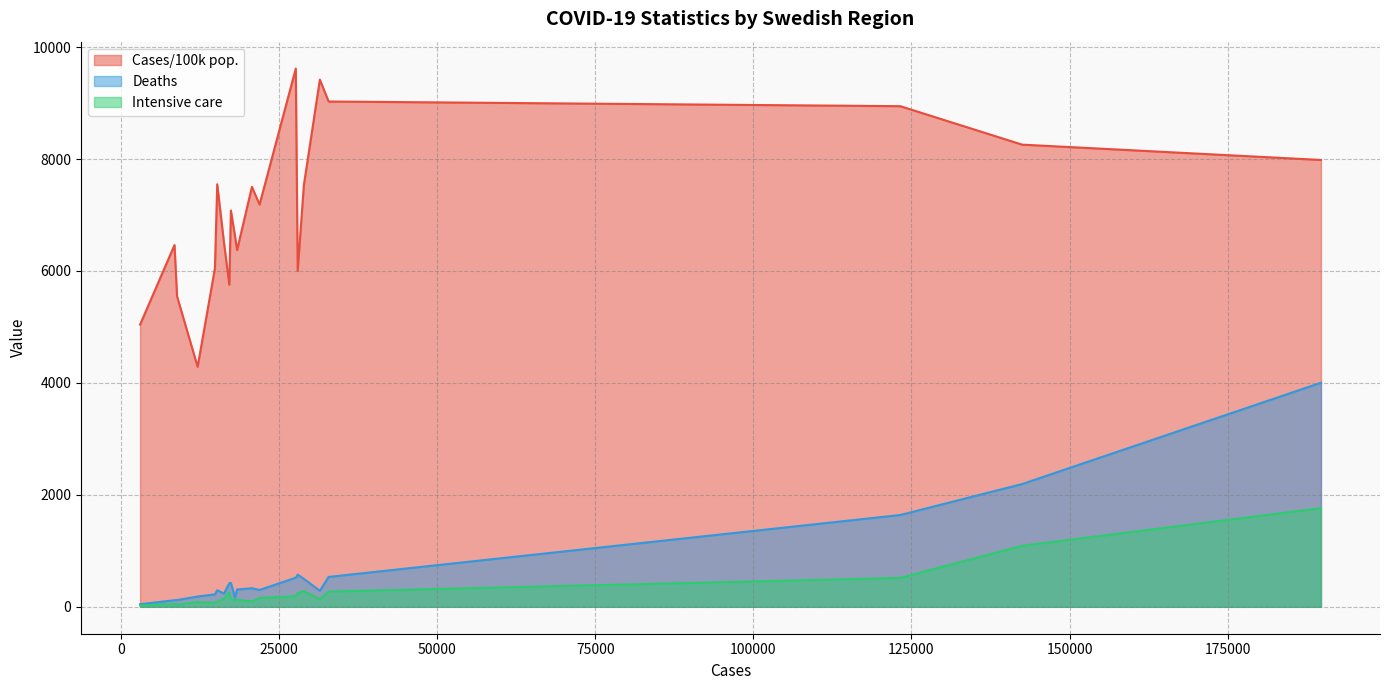

Reading left to right, transcribe all the data shown in this chart.

Cases/100k pop.: Blekinge=5547.4	Dalarna=6373.0	Gotland=5041.4	Gävleborg=9615.4	Halland=9418.1	Jämtland Härjedalen=6462.8	Jönköping=9027.3	Kalmar=6048.6	Kronoberg=7548.6	Norrbotten=6508.0	Skåne=8943.6	Stockholm=7983.0	Sörmland=5754.2	Uppsala=7534.3	Värmland=4288.0	Västerbotten=6628.9	Västernorrland=7080.2	Västmanland=7502.8	Västra Götaland=8256.7	Örebro=7185.9	Östergötland=6000.7
Deaths: Blekinge=120.0	Dalarna=310.0	Gotland=46.0	Gävleborg=521.0	Halland=287.0	Jämtland Härjedalen=118.0	Jönköping=534.0	Kalmar=222.0	Kronoberg=297.0	Norrbotten=236.0	Skåne=1640.0	Stockholm=4003.0	Sörmland=420.0	Uppsala=498.0	Värmland=184.0	Västerbotten=166.0	Västernorrland=427.0	Västmanland=332.0	Västra Götaland=2193.0	Örebro=301.0	Östergötland=575.0
Intensive care: Blekinge=40.0	Dalarna=128.0	Gotland=26.0	Gävleborg=189.0	Halland=136.0	Jämtland Härjedalen=50.0	Jönköping=273.0	Kalmar=73.0	Kronoberg=94.0	Norrbotten=144.0	Skåne=516.0	Stockholm=1762.0	Sörmland=258.0	Uppsala=282.0	Värmland=85.0	Västerbotten=121.0	Västernorrland=131.0	Västmanland=96.0	Västra Götaland=1091.0	Örebro=159.0	Östergötland=248.0